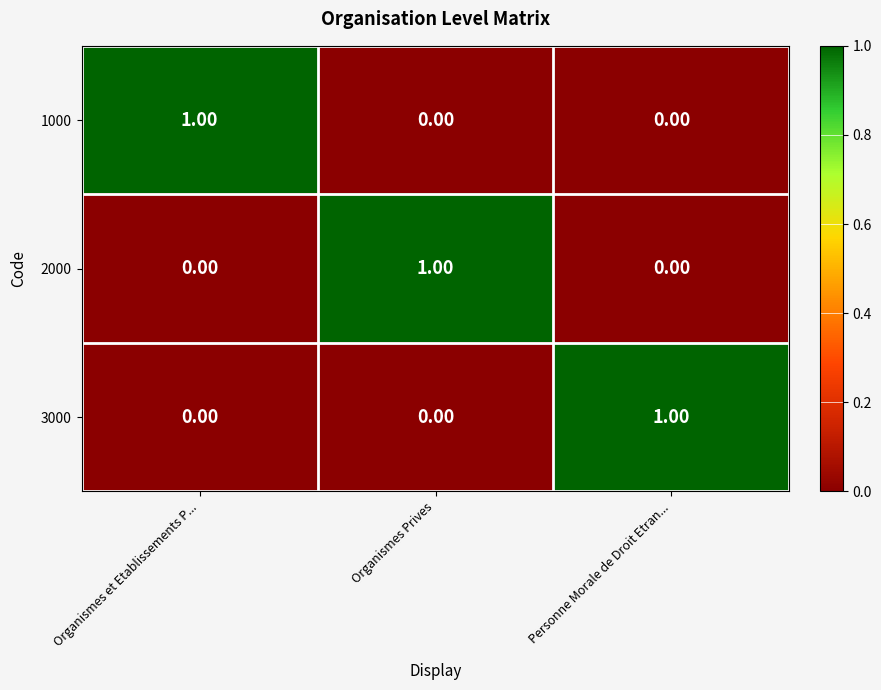

What is the total value across all series at Organismes et Etablissements P...?

1